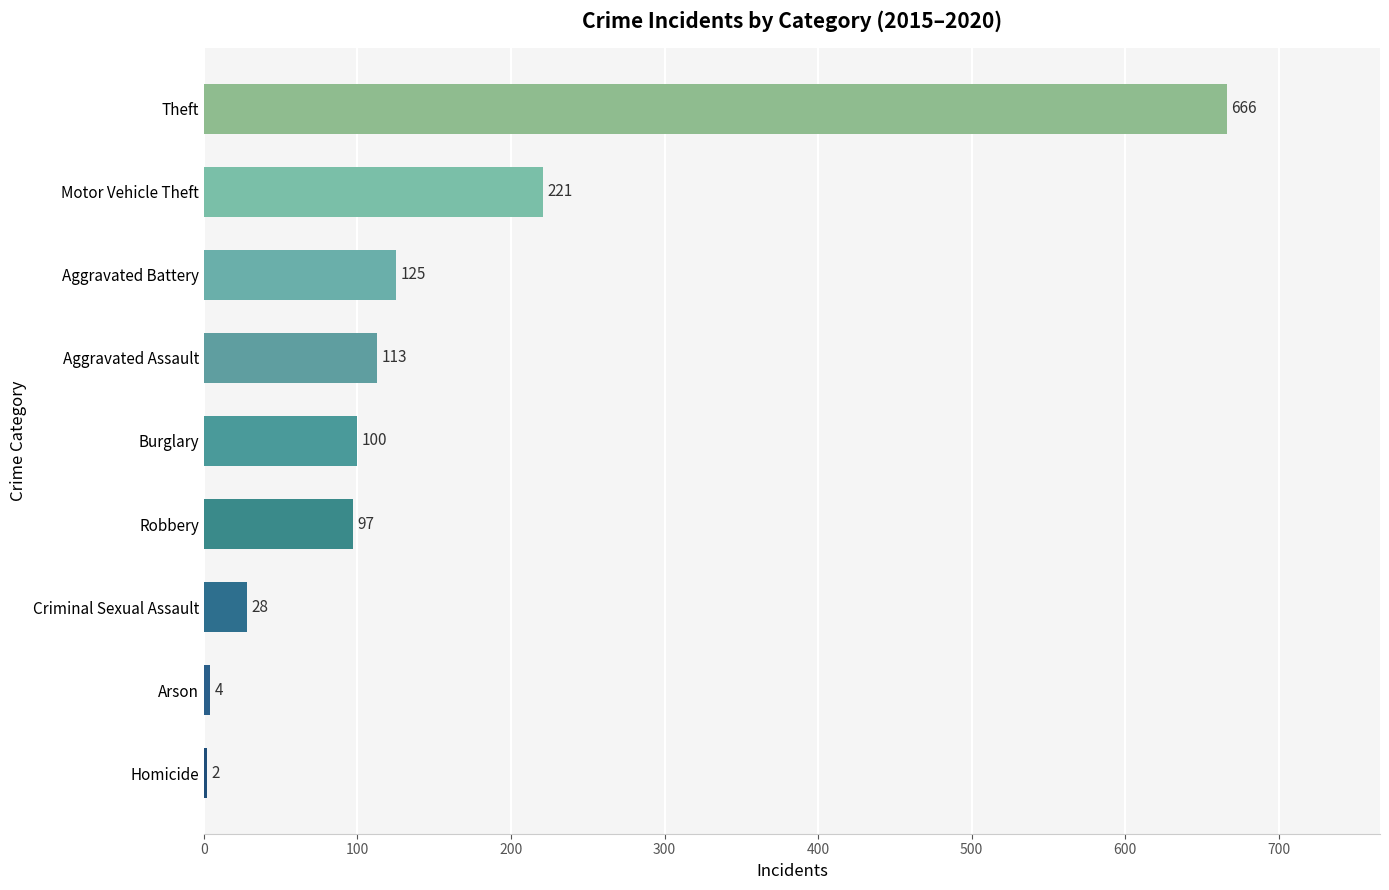

Which label corresponds to the largest value in the chart?

Theft